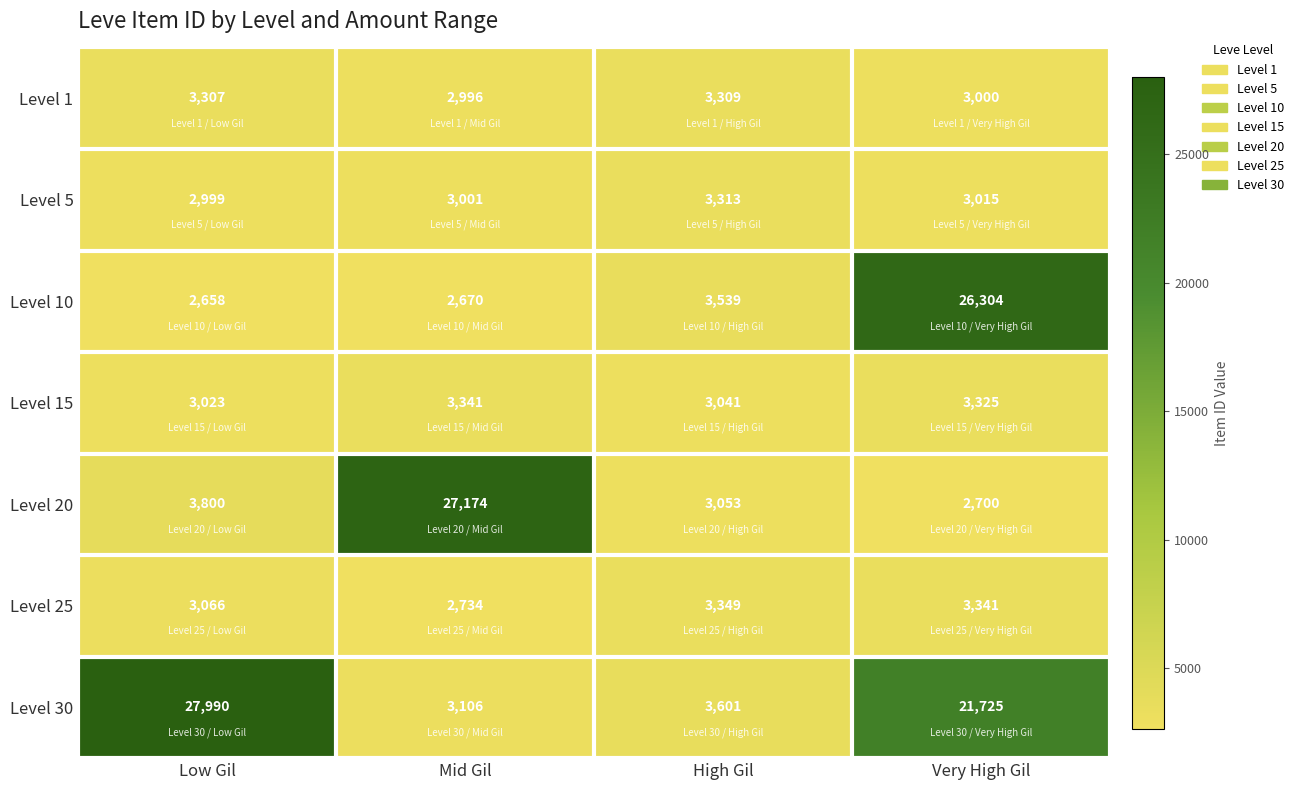

Reading left to right, list all the values displayed in this chart.

Level 1: 3307	2996	3309	3000
Level 5: 2999	3001	3313	3015
Level 10: 2658	2670	3539	26304
Level 15: 3023	3341	3041	3325
Level 20: 3800	27174	3053	2700
Level 25: 3066	2734	3349	3341
Level 30: 27990	3106	3601	21725